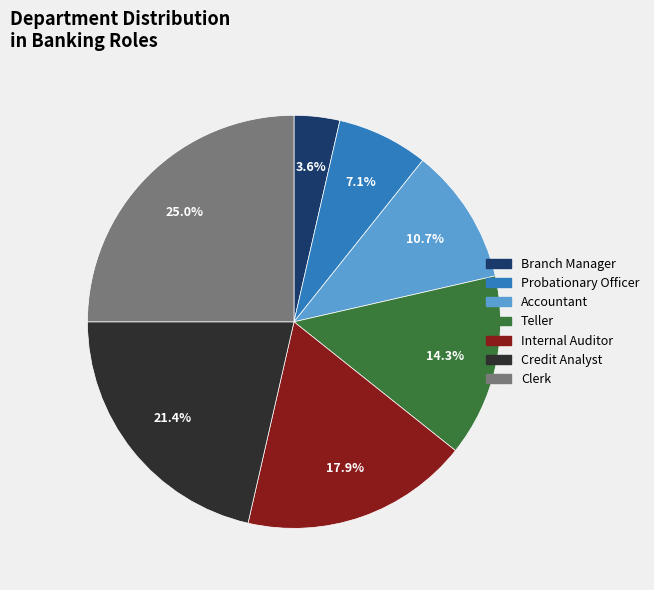

True or false: Credit Analyst accounts for 21% of the total.

True